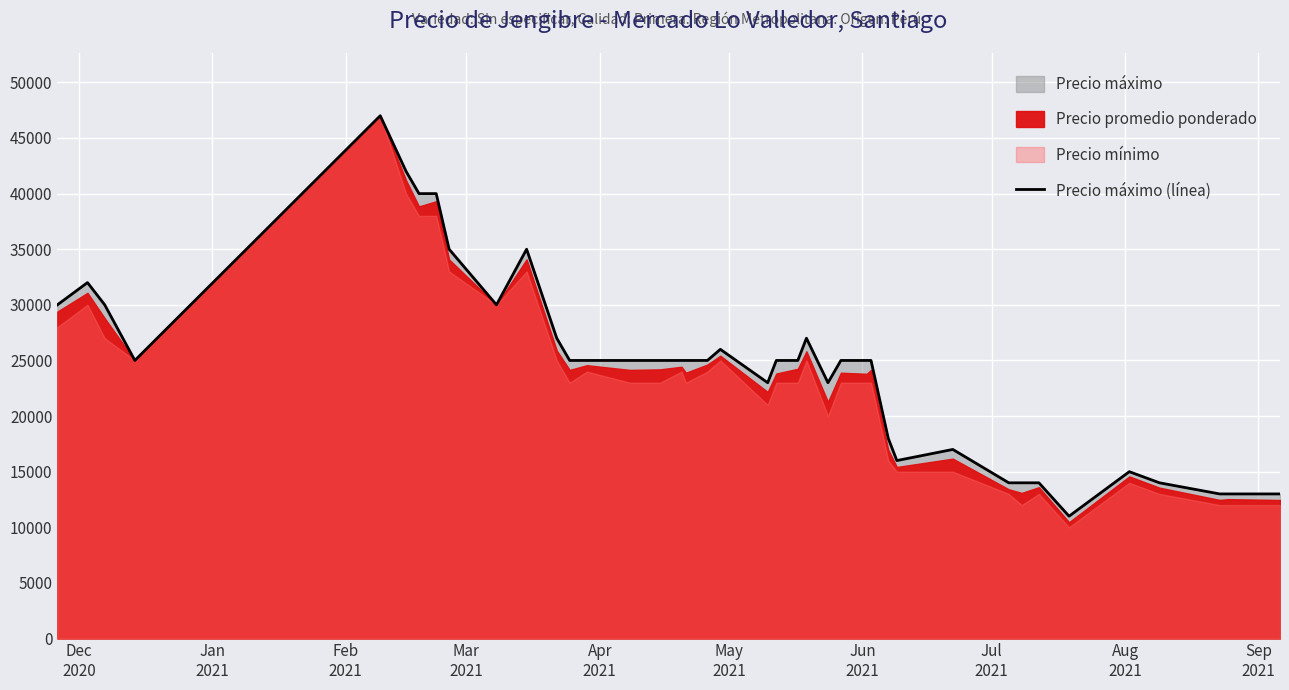

What is the label of the 9th point from the left?

Aug
2021